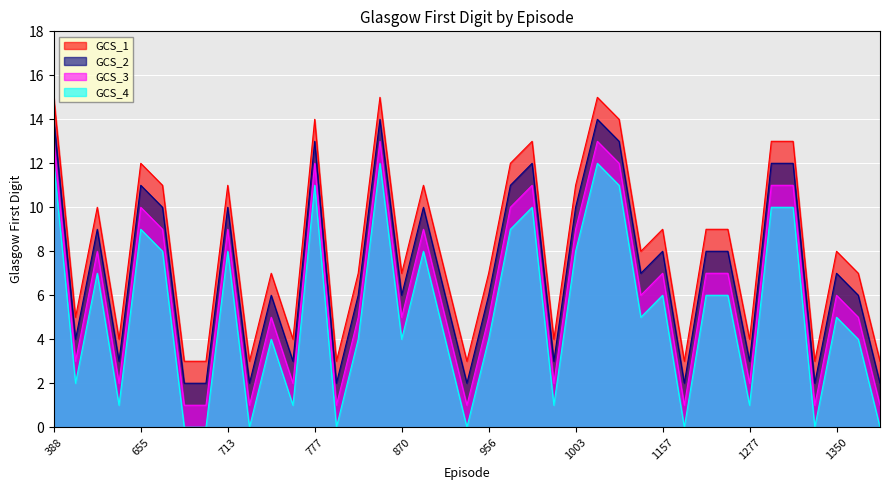

Which label corresponds to the largest value in the chart?

388